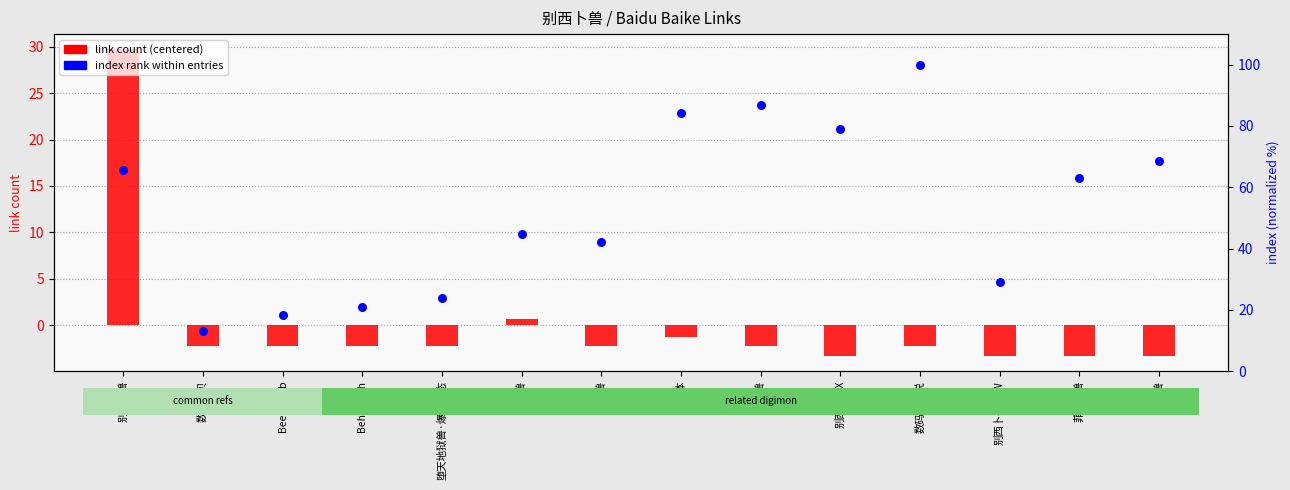

Which series has the largest total across all categories?

index rank (normalized)